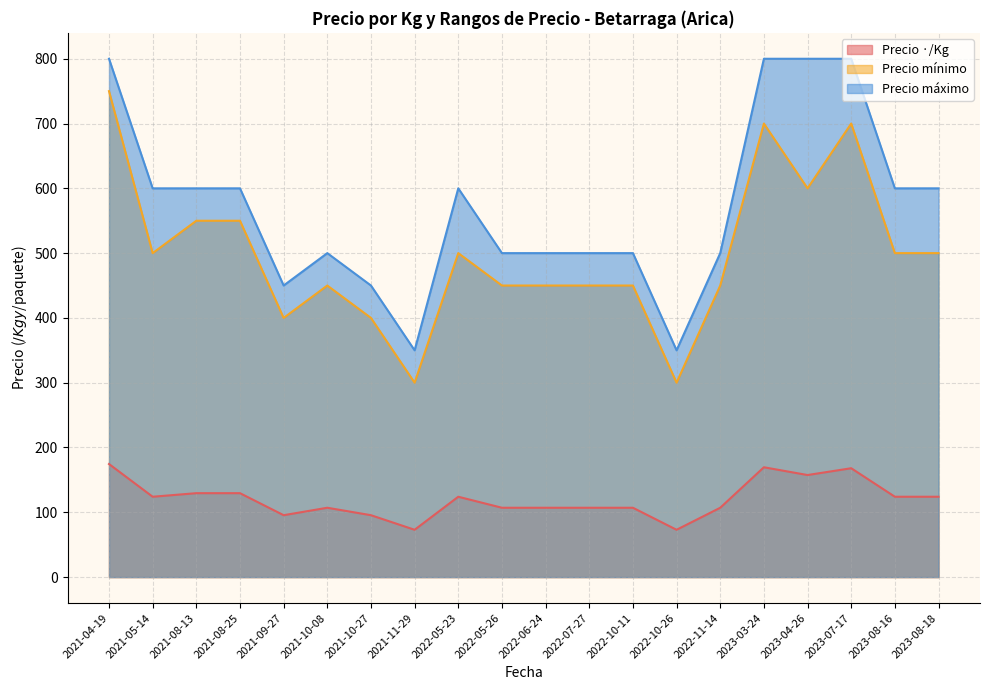

Between 2022-06-24 and 2021-09-27, which is larger?

2022-06-24